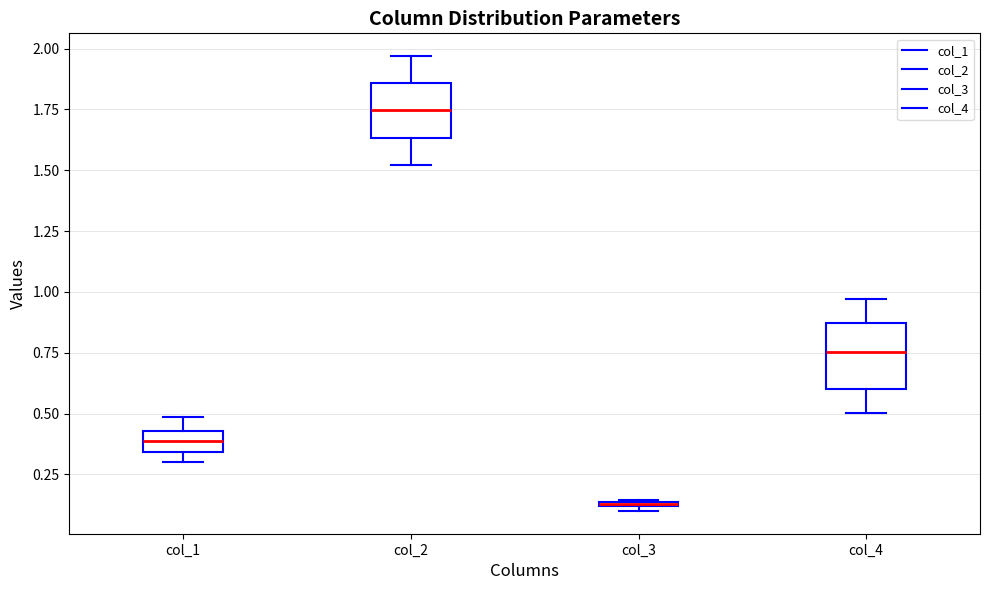

Where does the median line of the box for col_1 sit on the y-axis? The values are not printed on the chart, so give them approximately, as read against the axis.

0.40